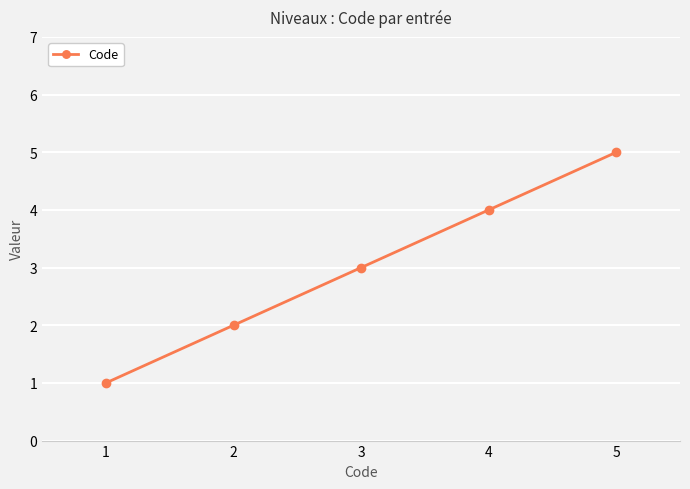

Reading left to right, extract all data points from this chart.

1	2	3	4	5